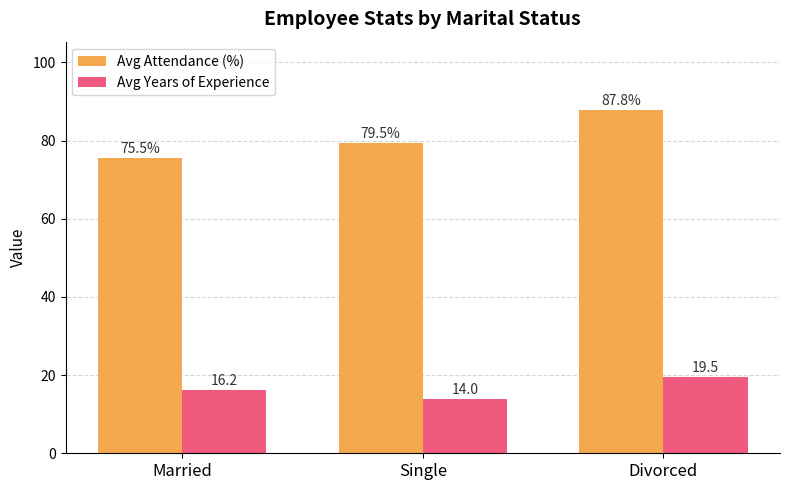

How many data points in Avg Years of Experience are above 16?

2